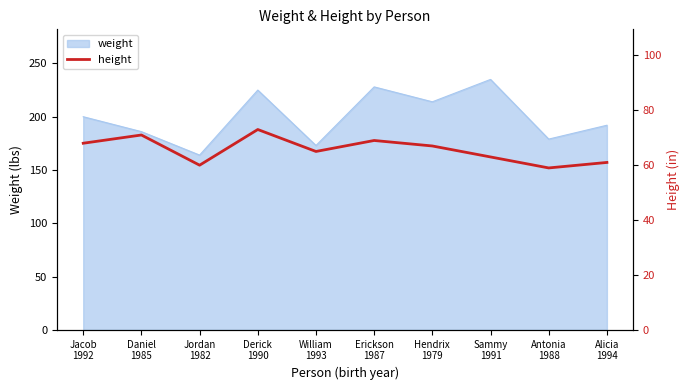

What is the highest value of the weight series?

235